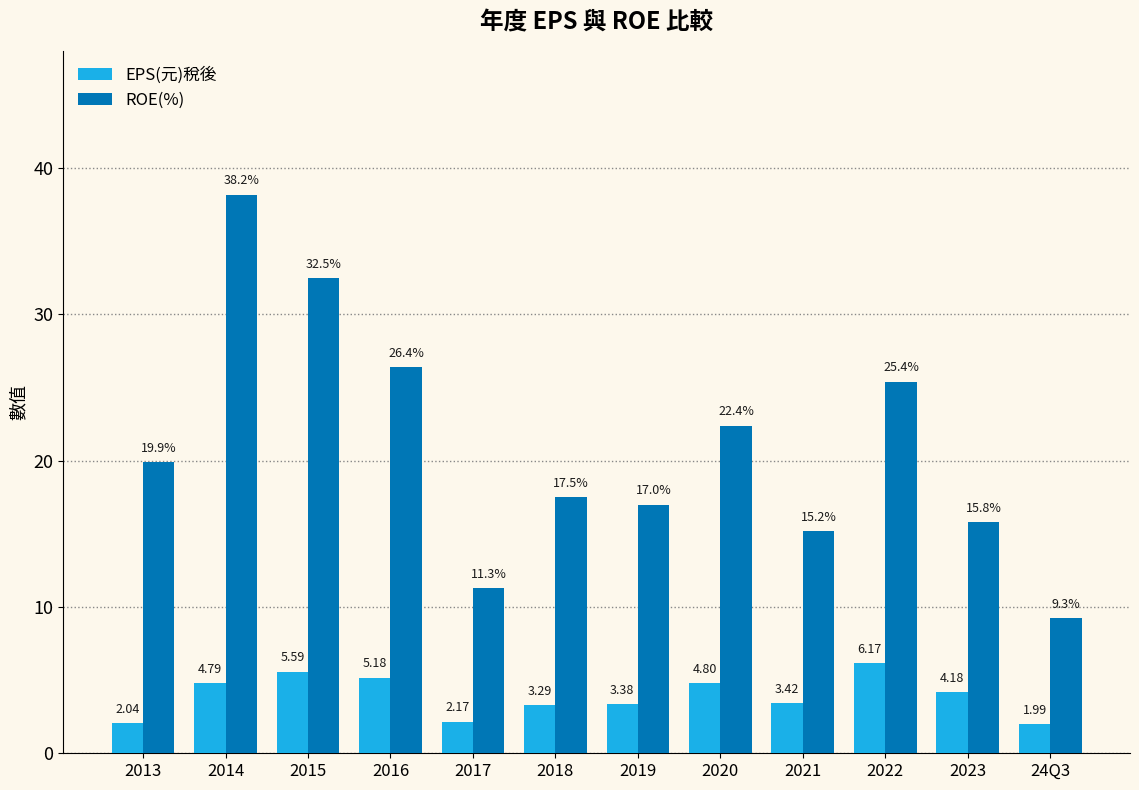

At 2021, list the series in order from smallest to largest.

EPS(元)稅後, ROE(%)